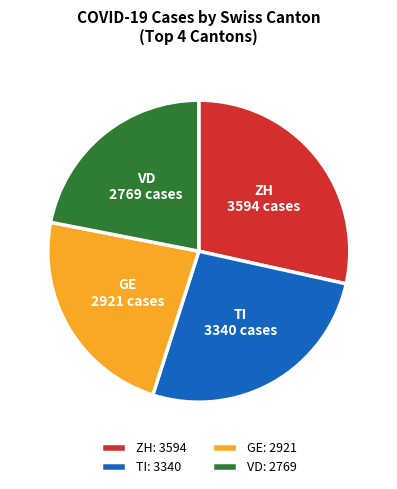

Approximately how many times larger is the value at VD compared to ZH?

0.8